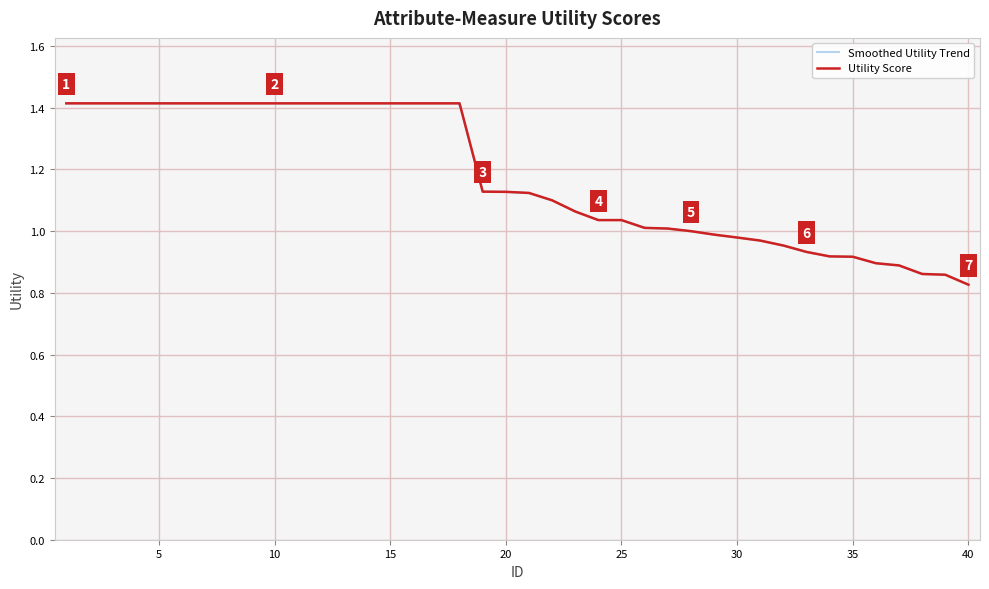

What is the greatest value displayed?

1.4